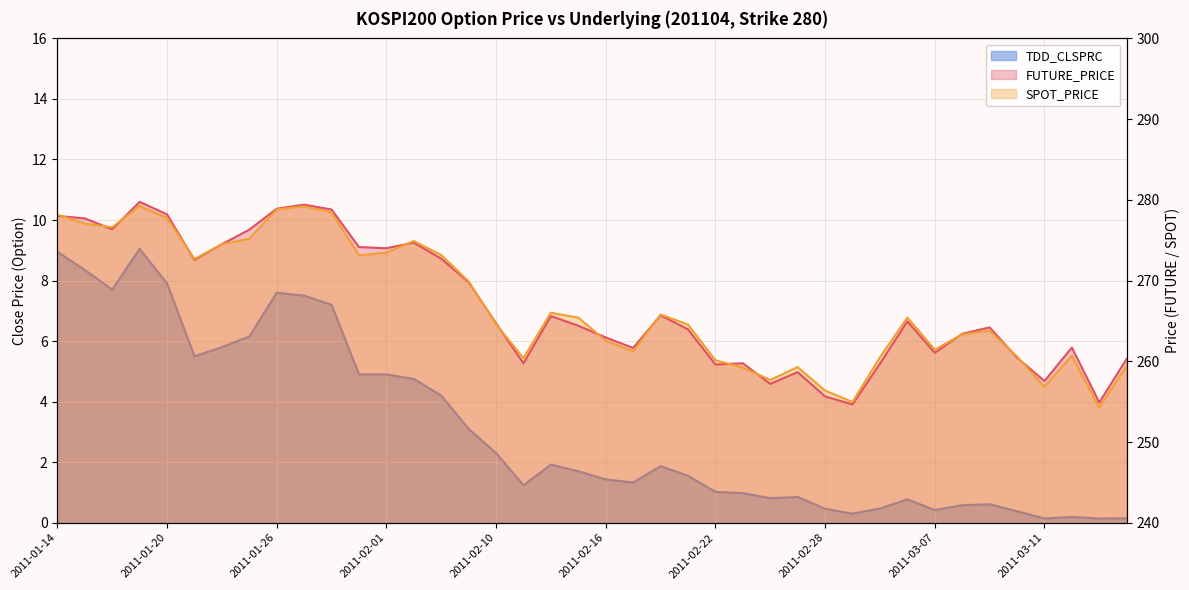

How many data points in FUTURE_PRICE are less than 264?

18